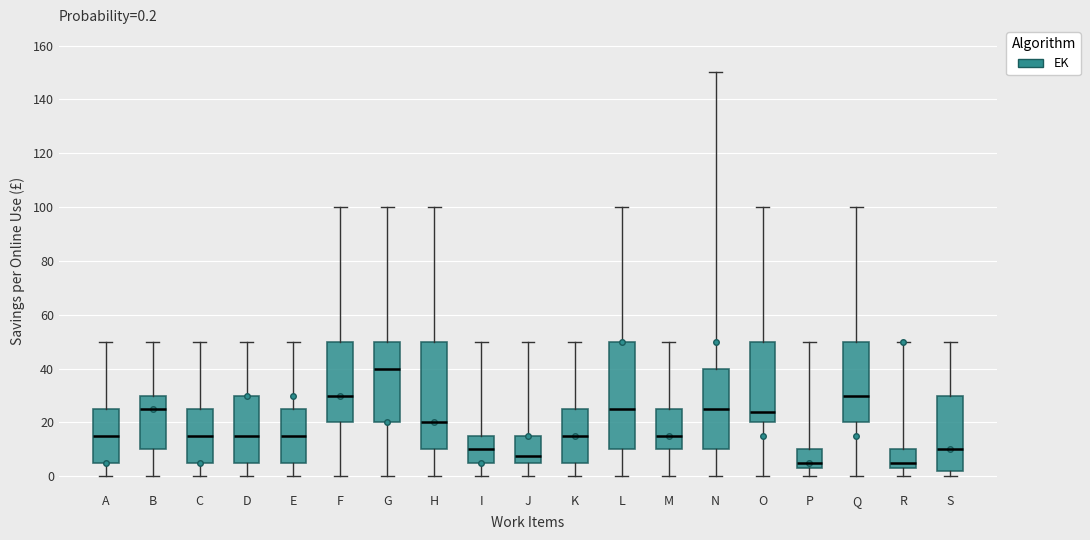

Which box's median line is the highest?

G